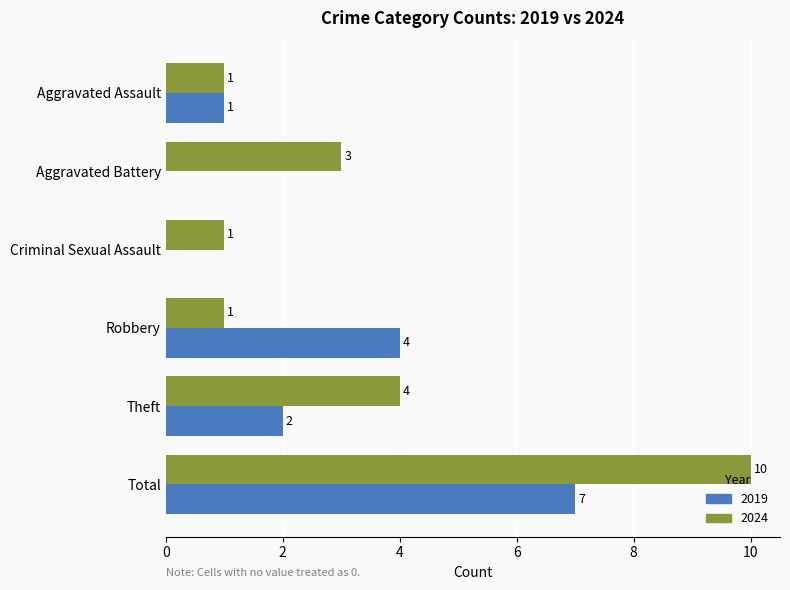

The value of 2024 at Robbery is 1. True or false?

True